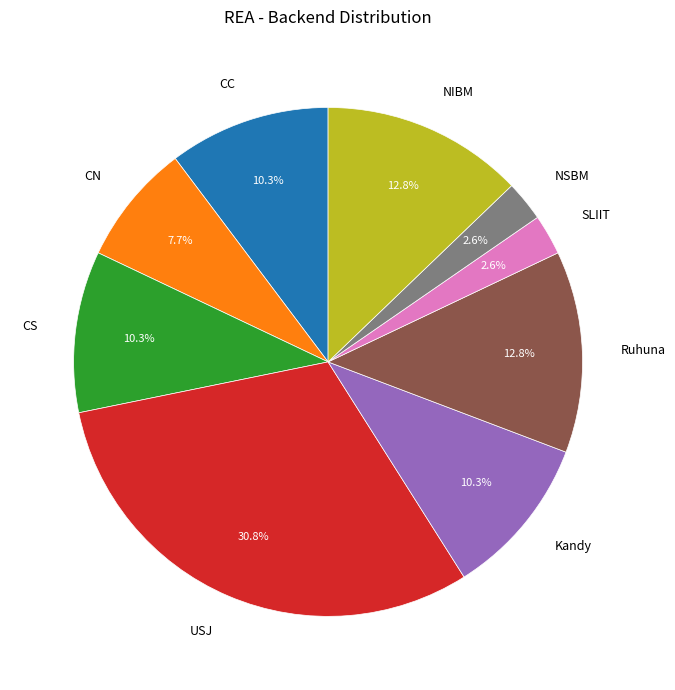

Which has a higher value, CN or NSBM?

CN